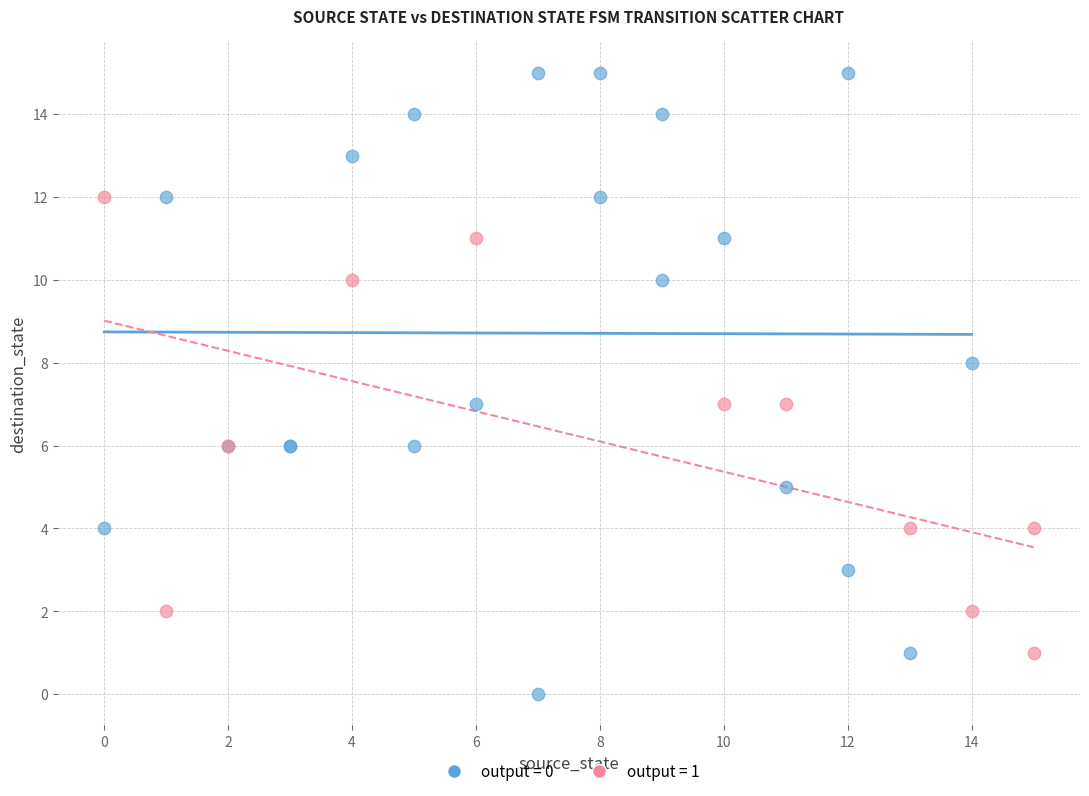

Which series contains the highest Y value?

output = 0